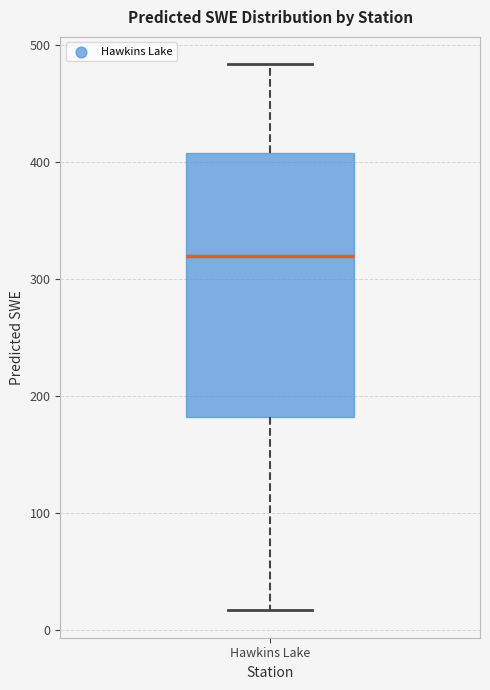

Where does the upper whisker of the box for Hawkins Lake end on the y-axis? The values are not printed on the chart, so give them approximately, as read against the axis.

480